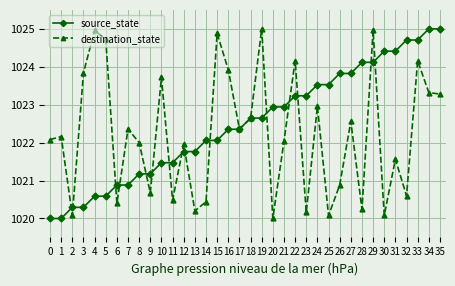

Is it true that source_state equals 1635.9 at 28?

False